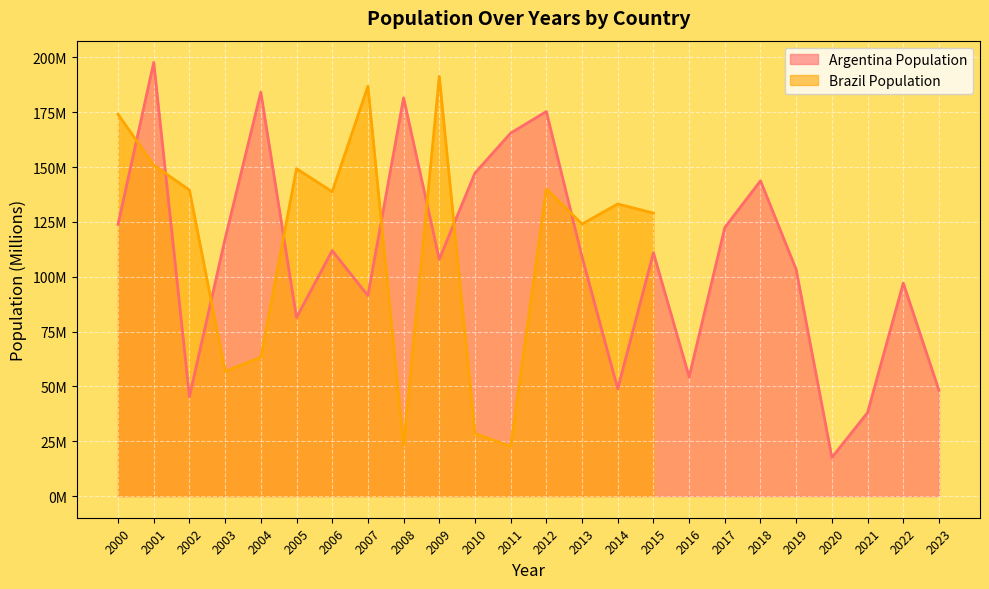

What is the difference between the second highest and second lowest values?

146.2